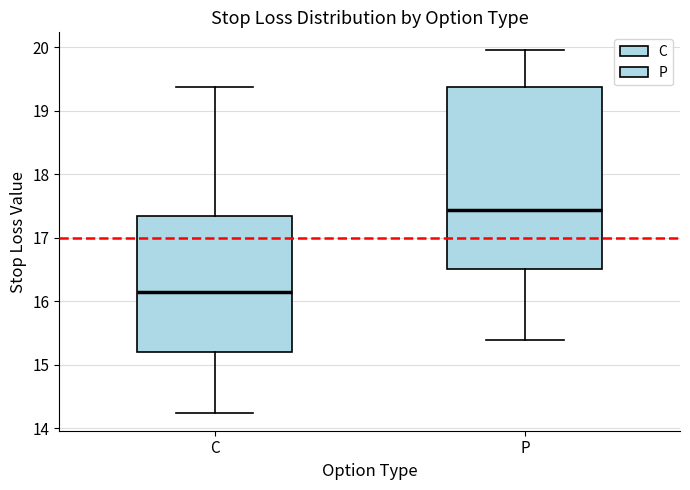

Which box has the lowest median line?

C